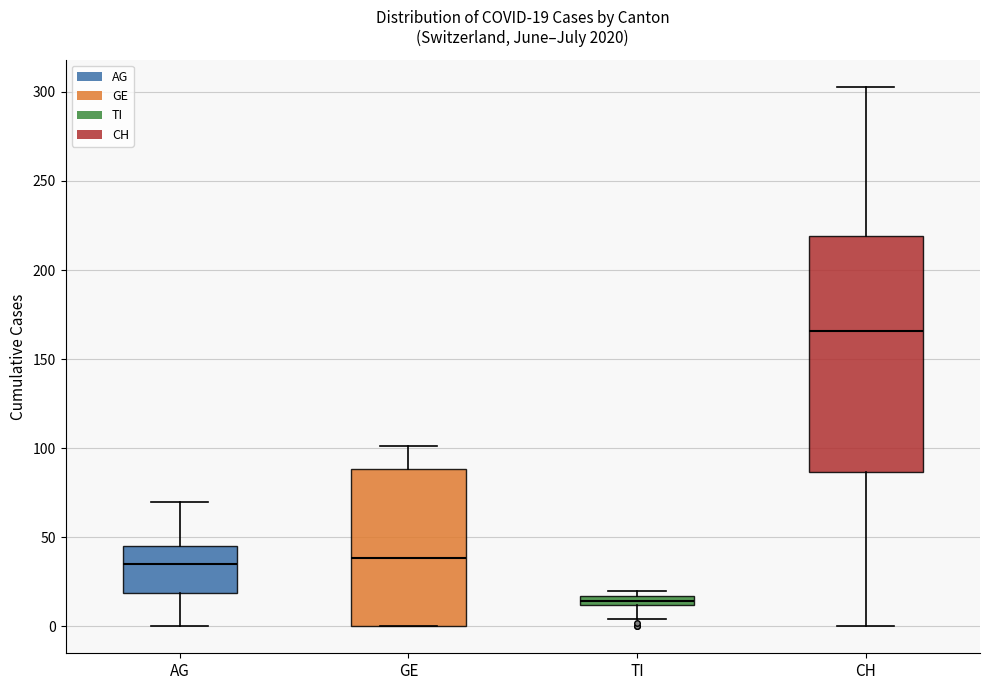

Which box is the tallest, from its lower edge to its upper edge?

CH